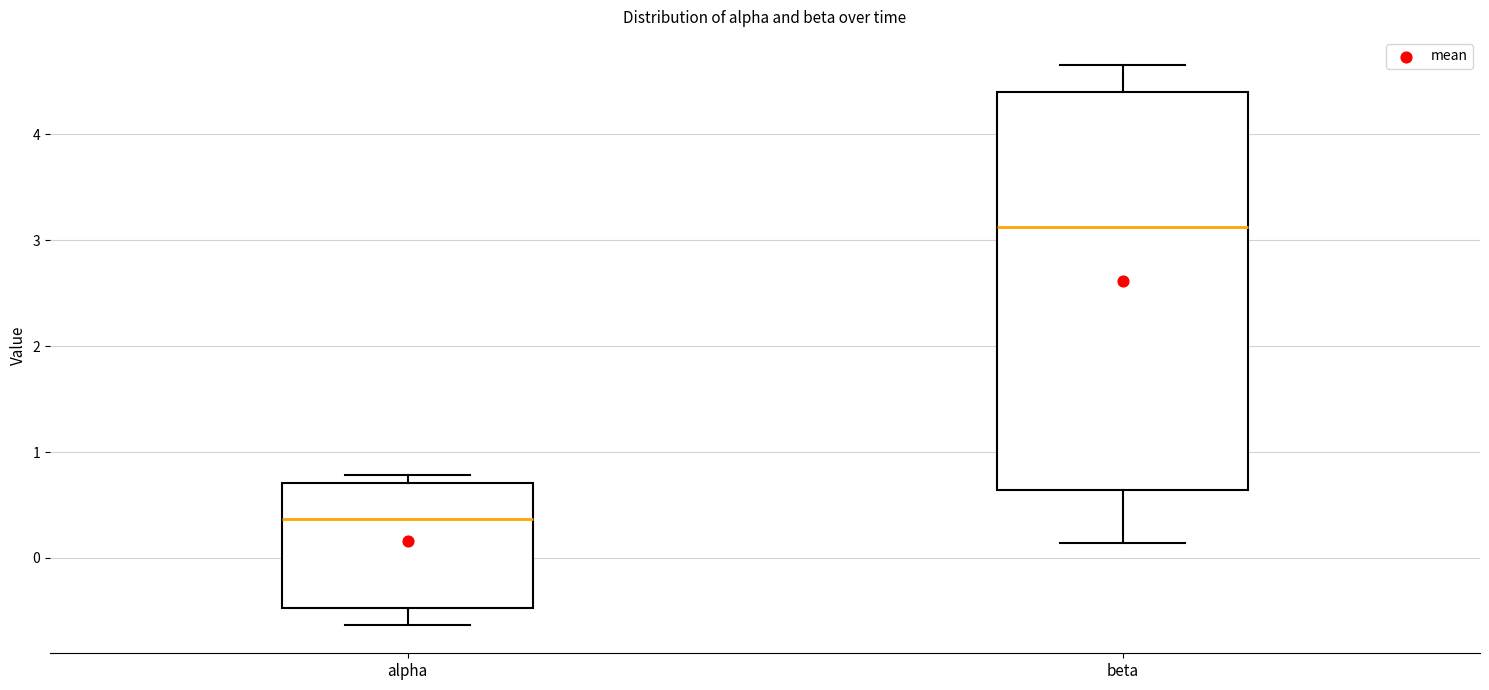

Where is the lower edge of the box for beta on the y-axis? The values are not printed on the chart, so give them approximately, as read against the axis.

0.6